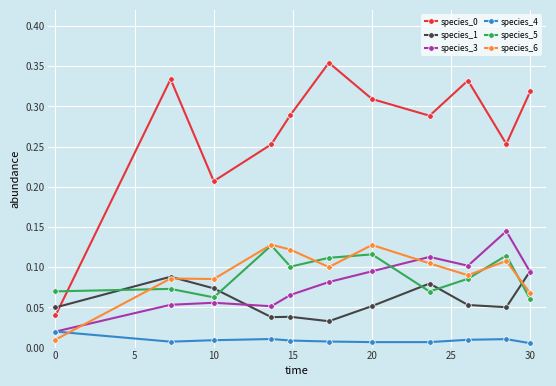

At how many categories does at least one series exceed 0?

11